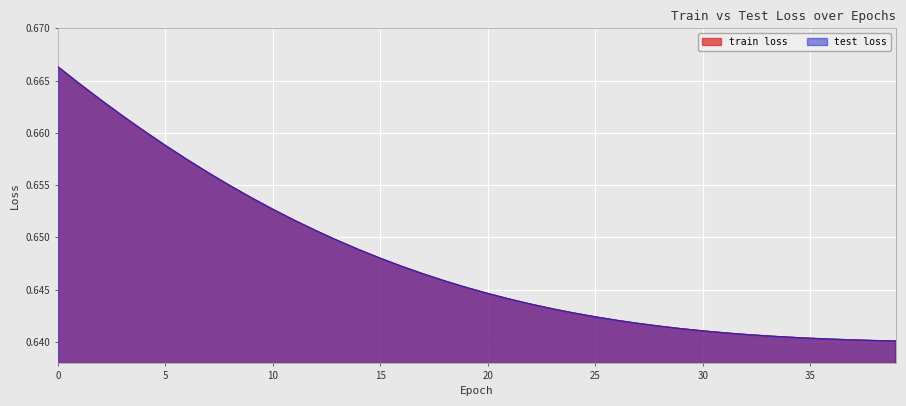

True or false: train loss and test loss cross at least once.

False